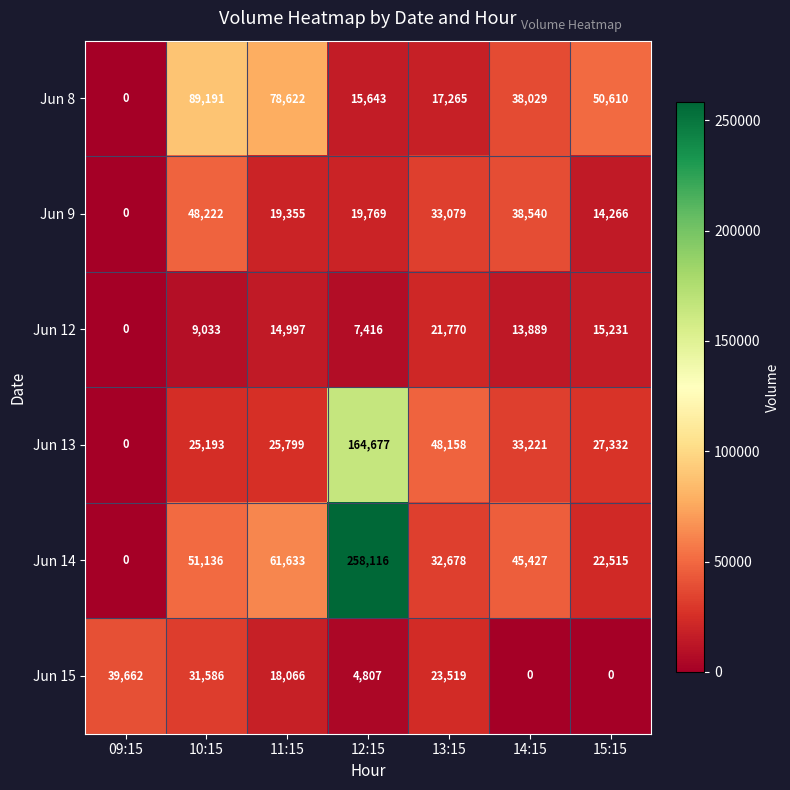

Which series has the largest total across all categories?

Jun 14